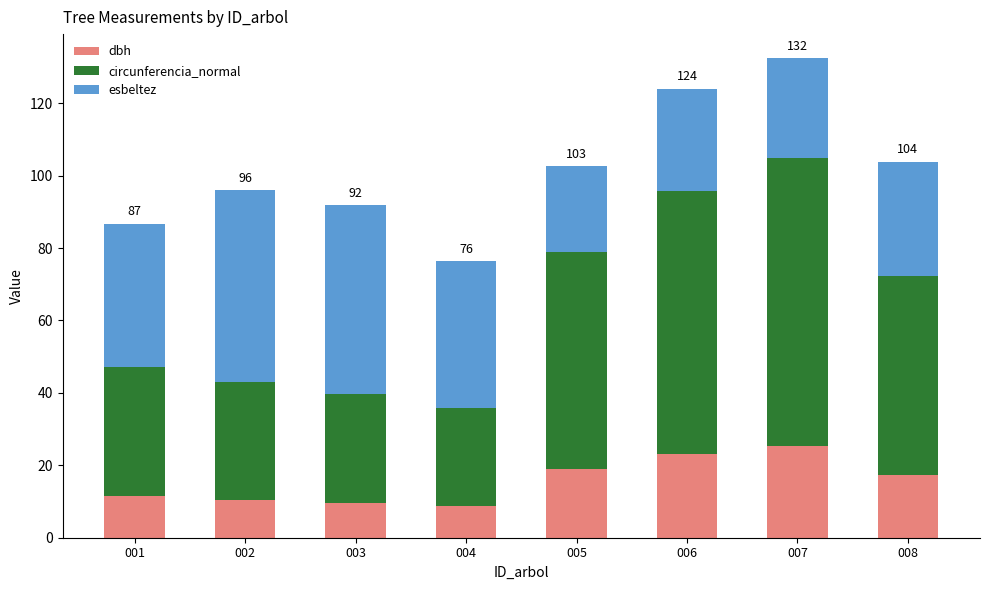

How many bars are there in total?

8